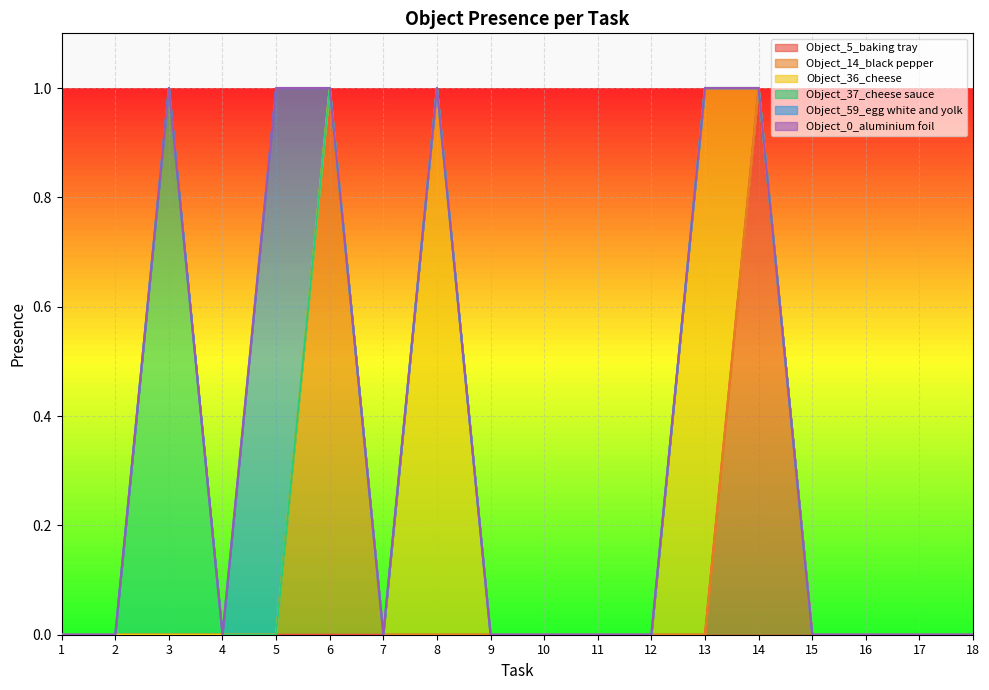

True or false: Object_37_cheese sauce and Object_59_egg white and yolk cross at least once.

False